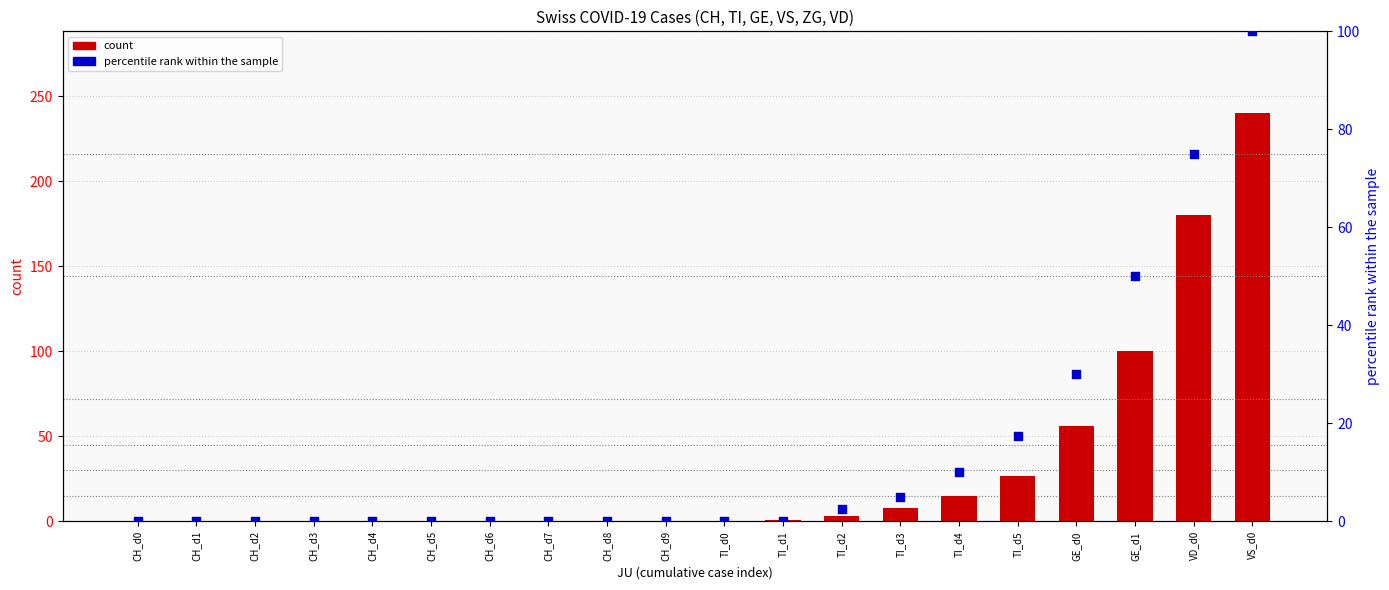

Is the value of count at GE_d1 greater than the value of percentile rank within the sample at CH_d1?

Yes